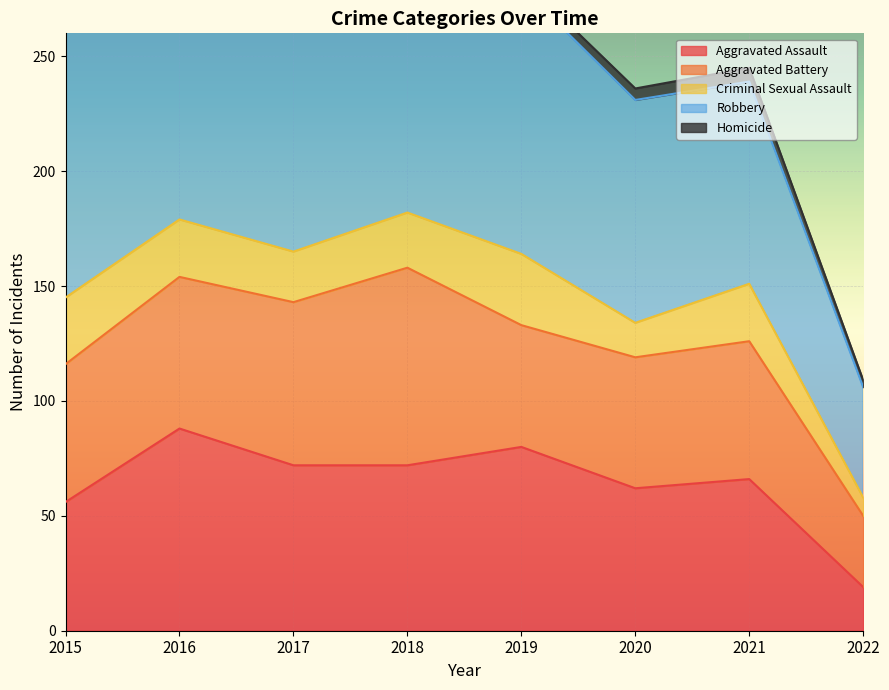

In Robbery, how many points are higher than both neighbors (excluding endpoints)?

1